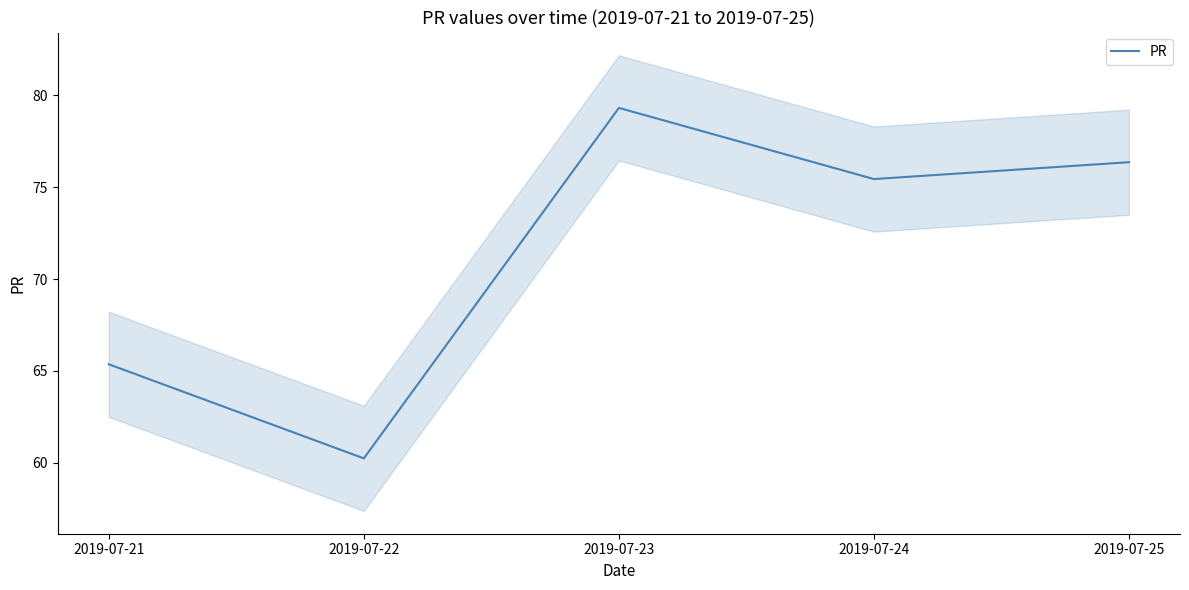

Reading left to right, list all the values displayed in this chart.

65.4	60.2	79.3	75.4	76.4